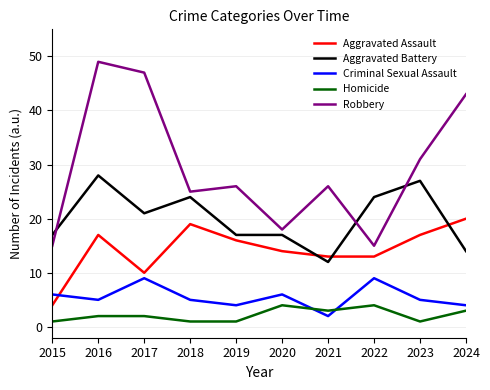

Is the value of Criminal Sexual Assault at 2021 greater than the value of Aggravated Assault at 2018?

No